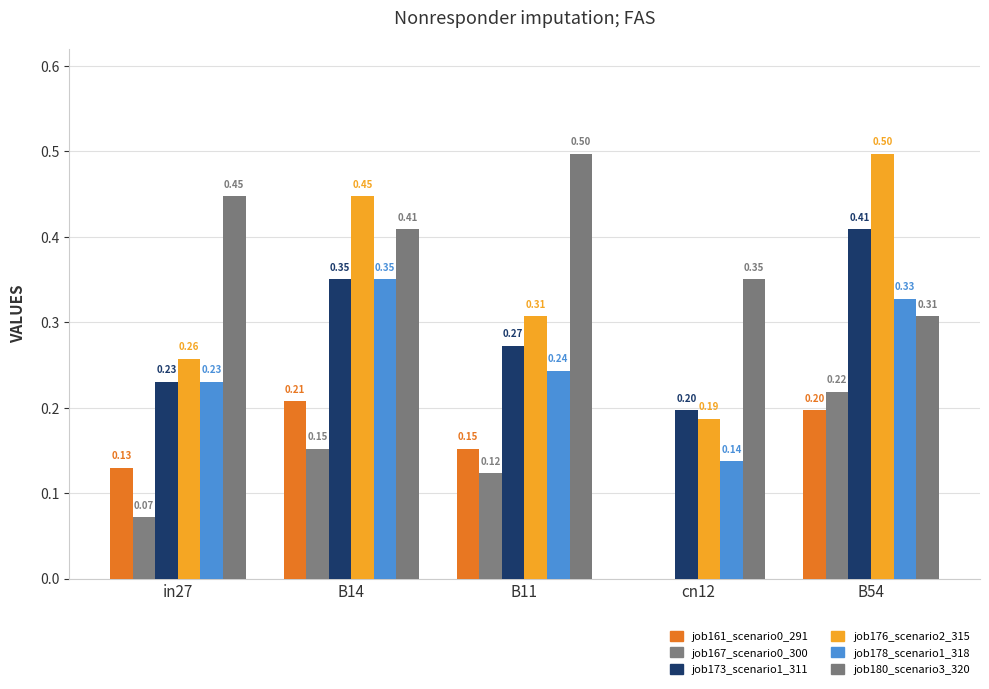

What is the total value across all series at in27?

1.4